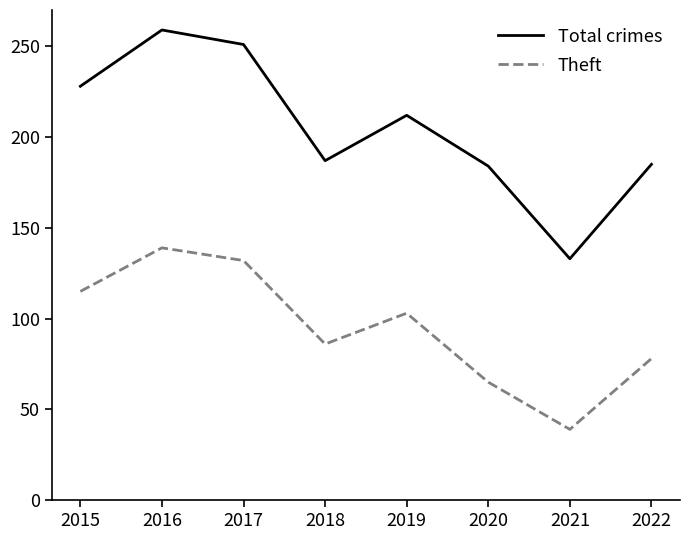

How many lines are shown in the chart?

2